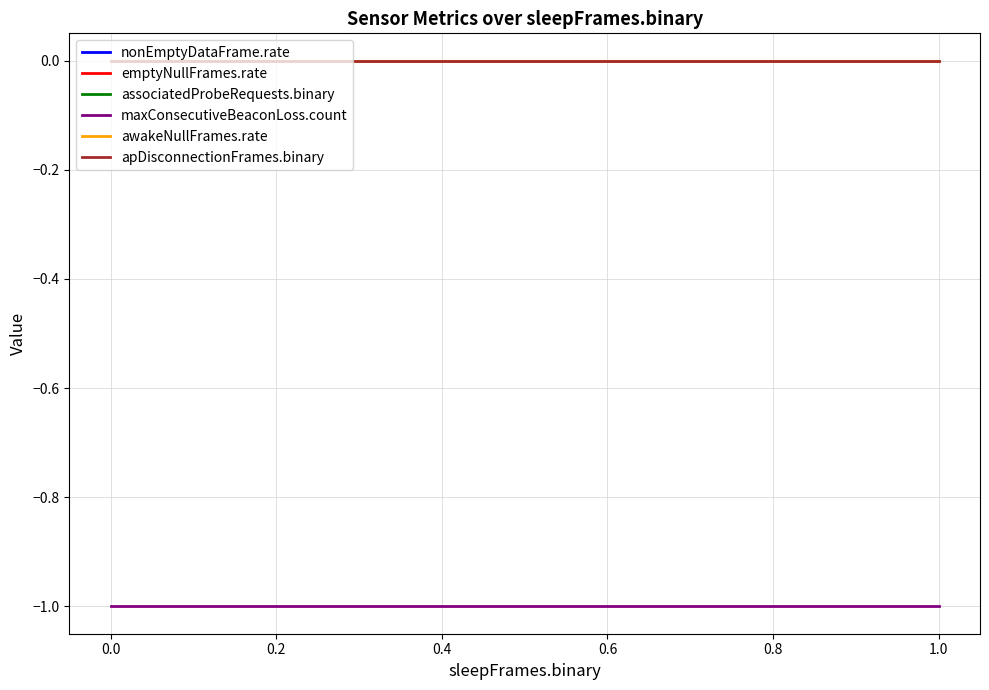

Which series has the largest total across all categories?

nonEmptyDataFrame.rate